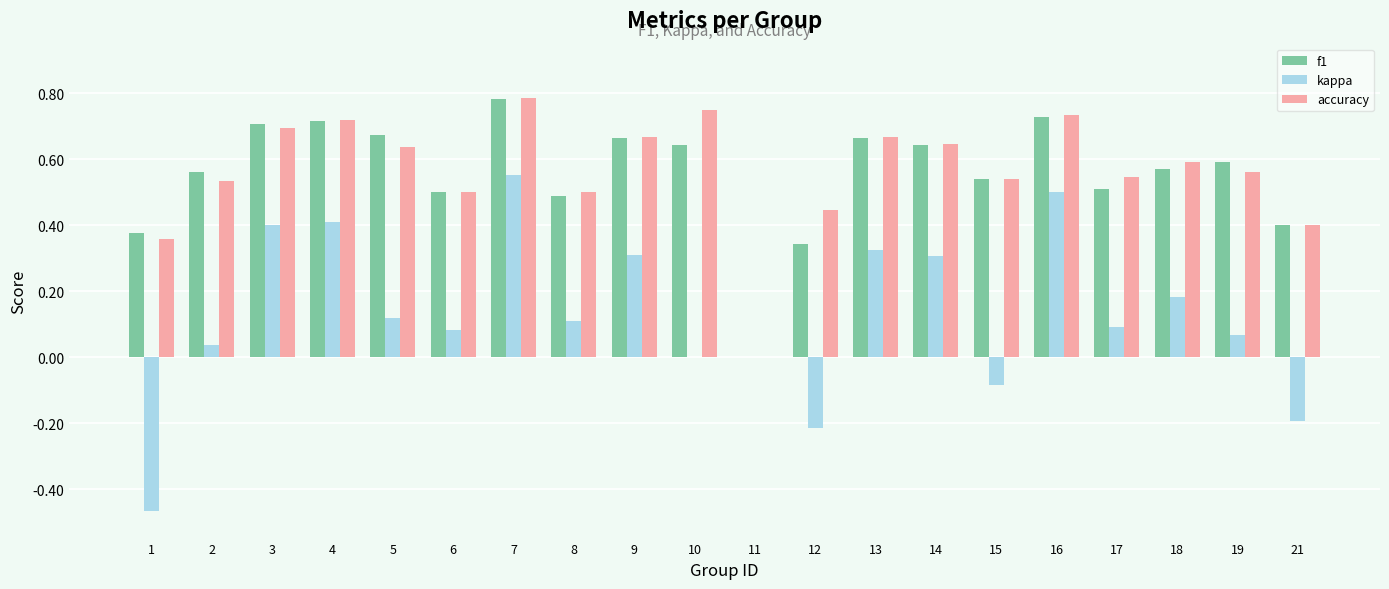

Which category has the highest value across all series?

7